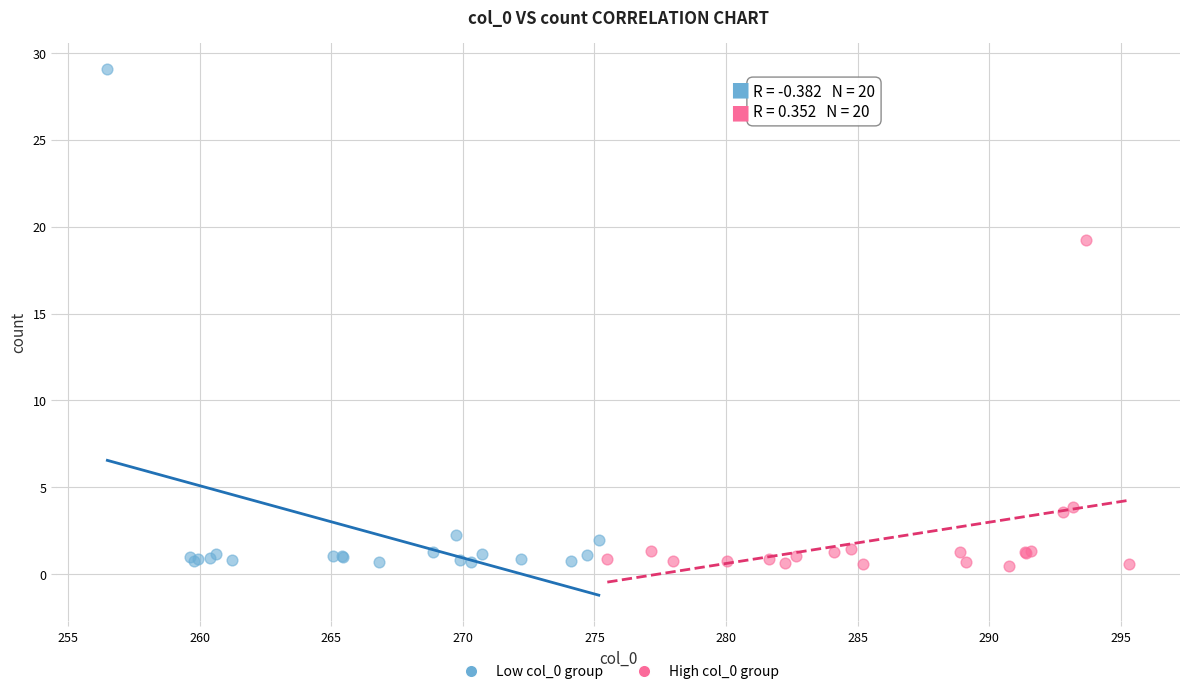

Which series contains the highest Y value?

Low col_0 group